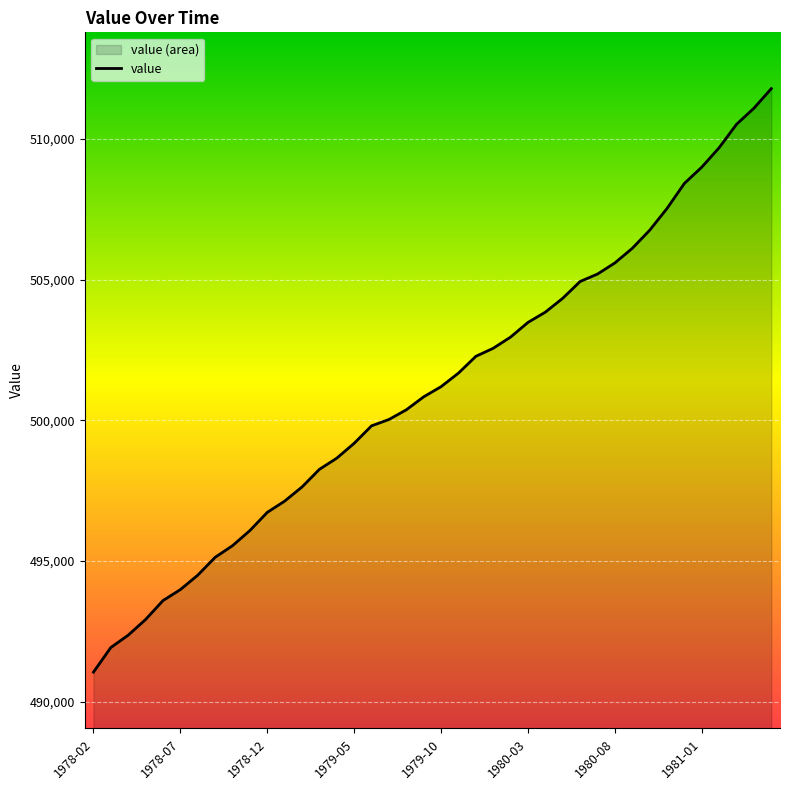

How many lines are shown in the chart?

1